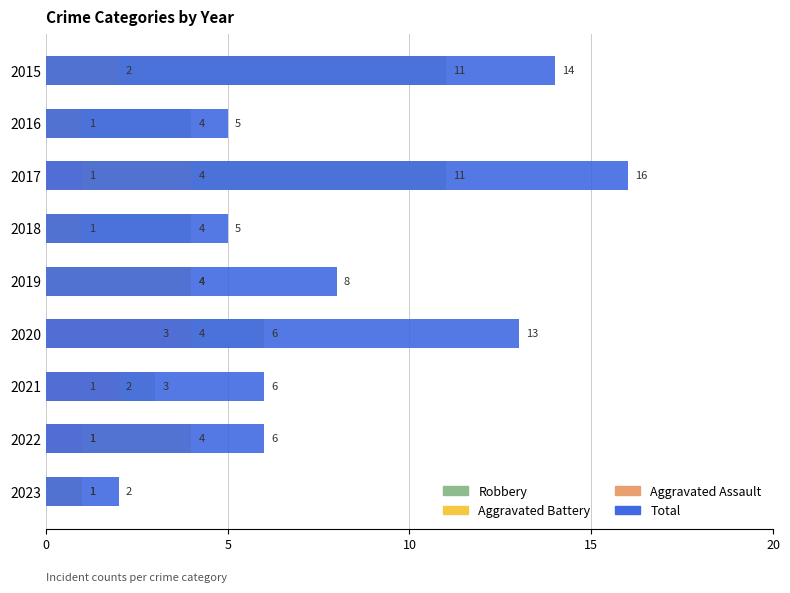

Rank the series at 2021 from lowest to highest value.

Aggravated Battery, Aggravated Assault, Robbery, Total